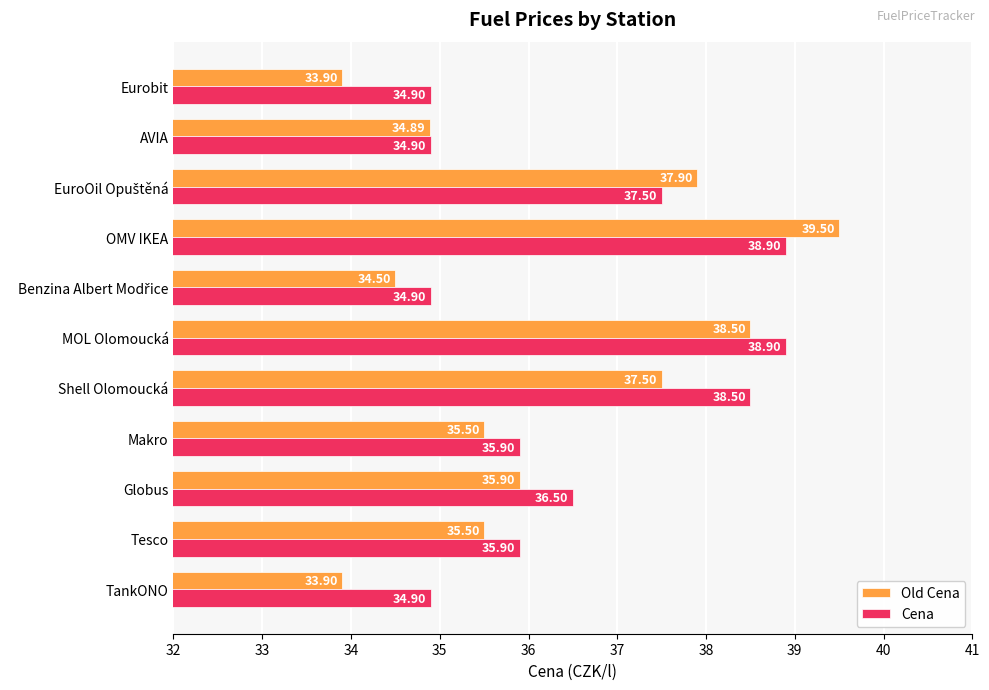

What is the difference between the highest and lowest values at MOL Olomoucká?

0.4